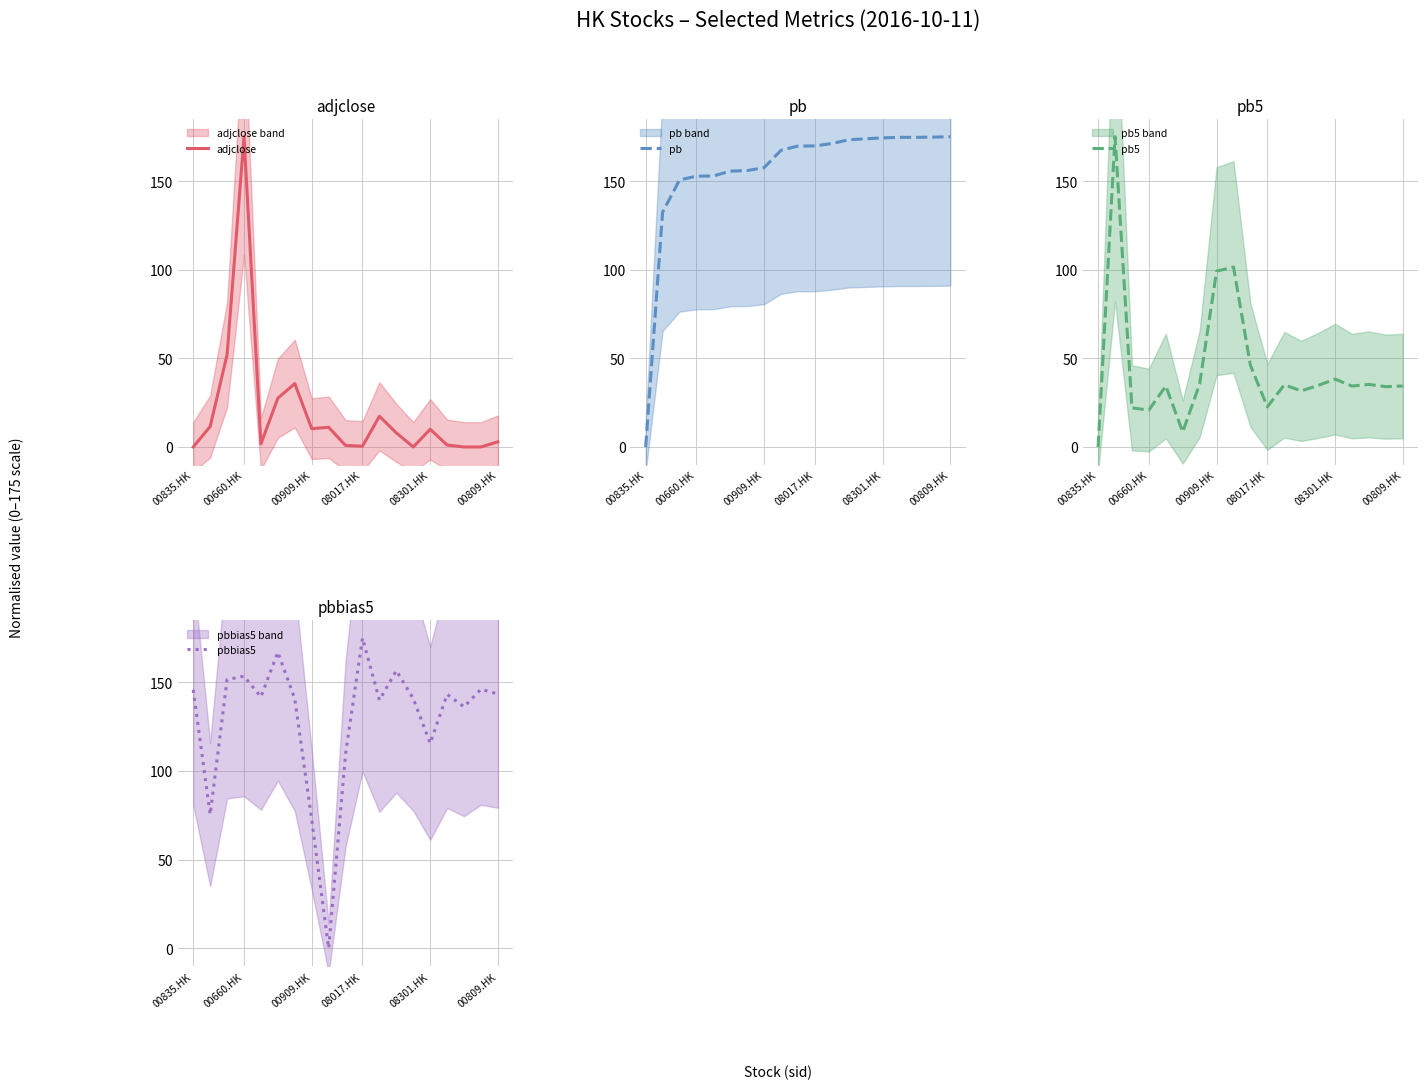

What is the value of the adjclose point at the 2nd from the left?

11.6